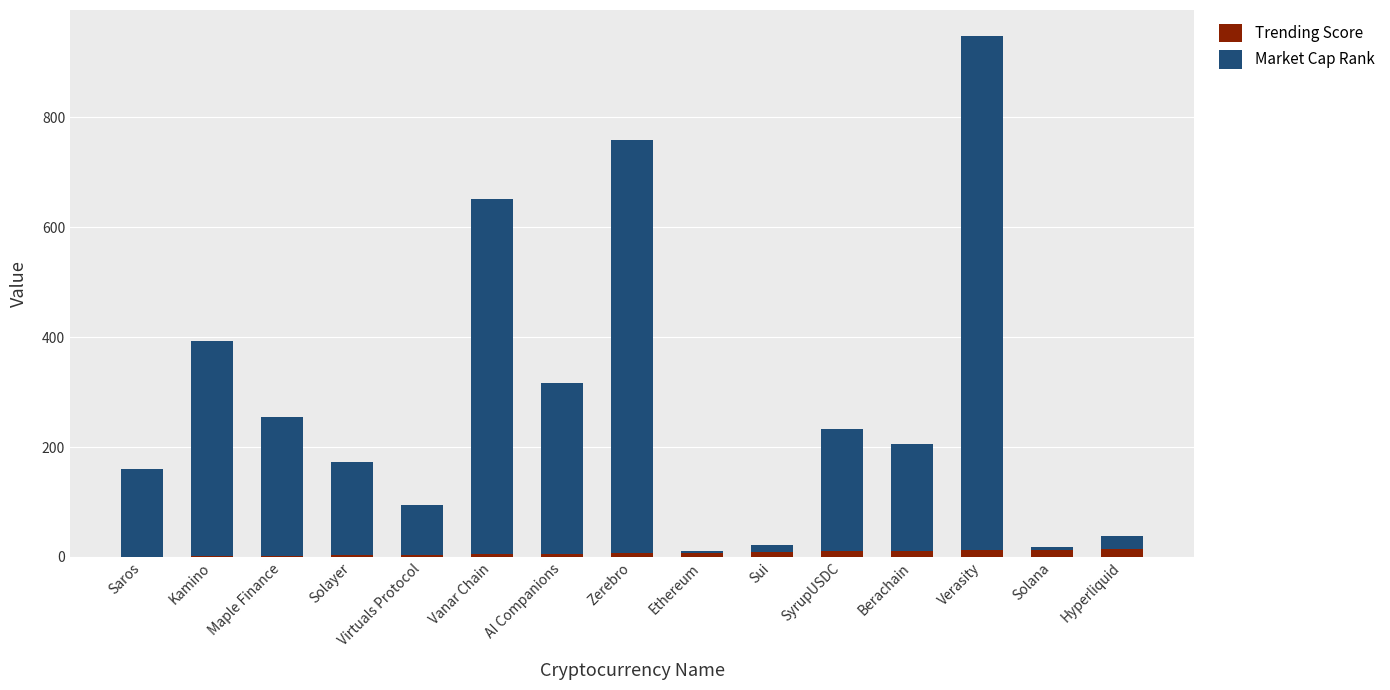

At which category is the sum across all series the highest?

Verasity